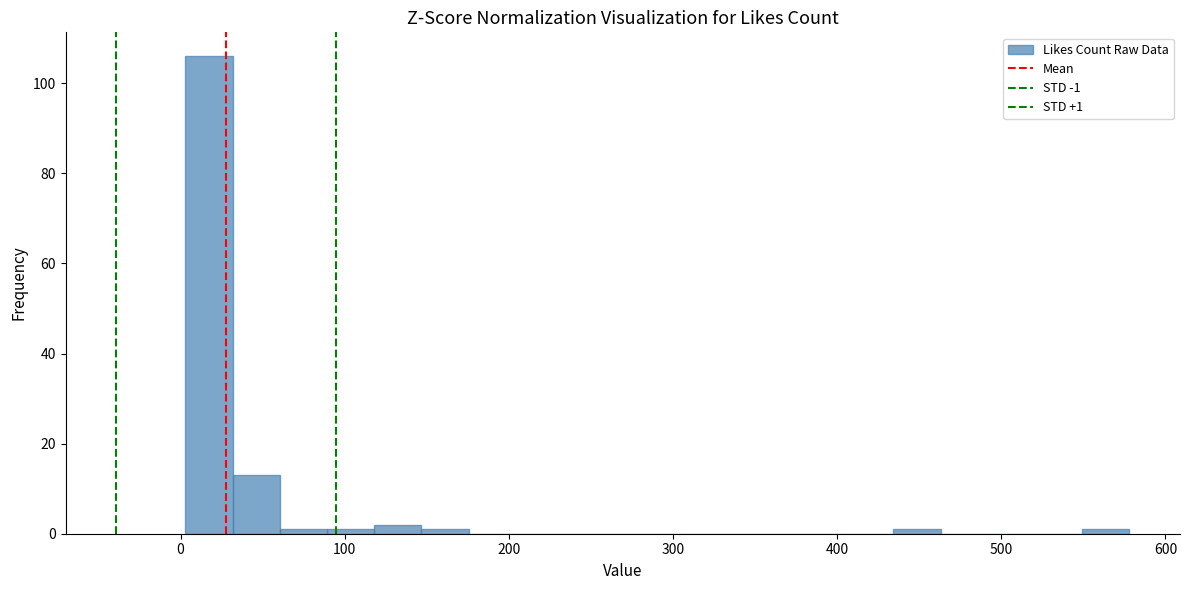

Read against the x-axis, roughly where is the centre of the tallest bar?

20